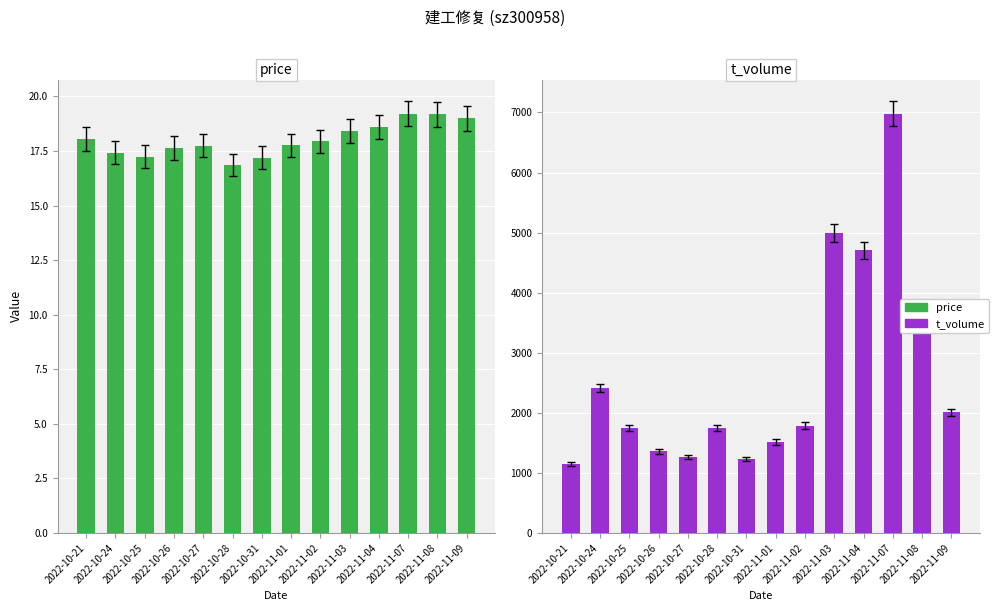

What is the sum of all price values?

252.3